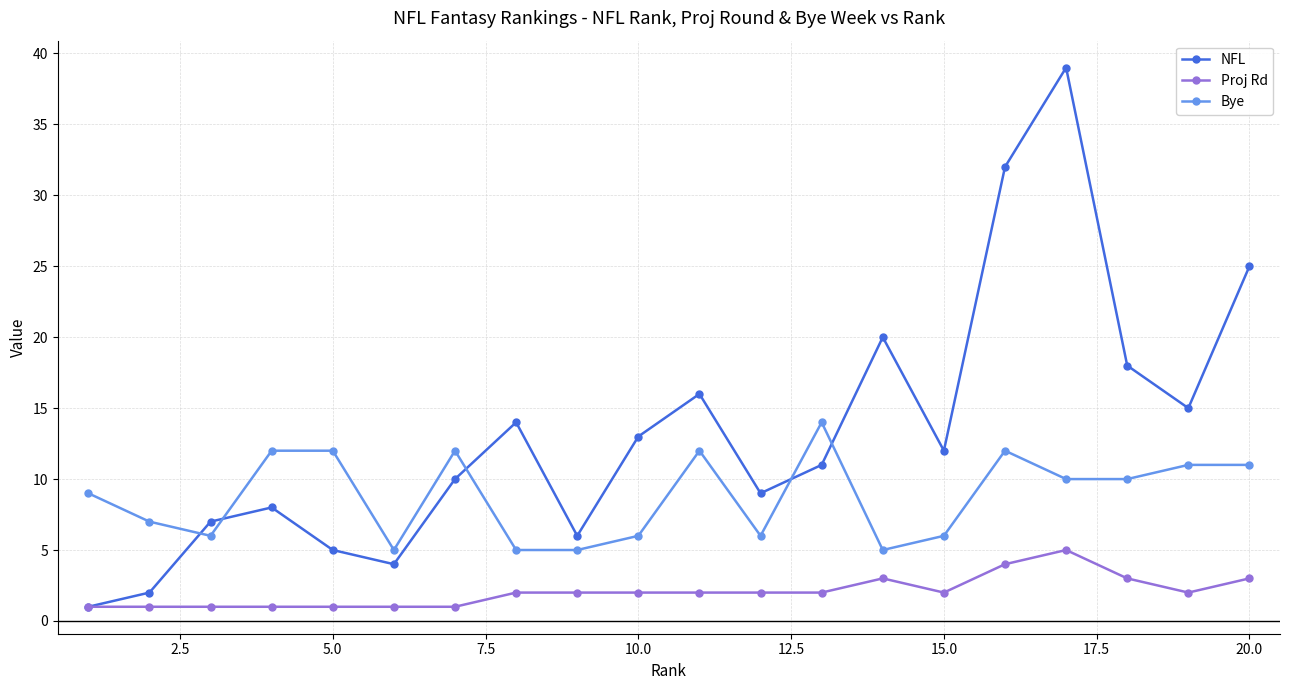

True or false: Bye and Proj Rd intersect in this chart.

False